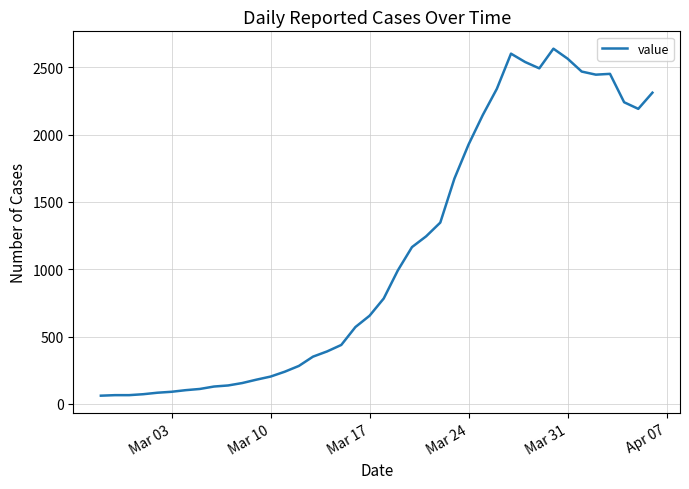

What is the greatest value displayed?

2639